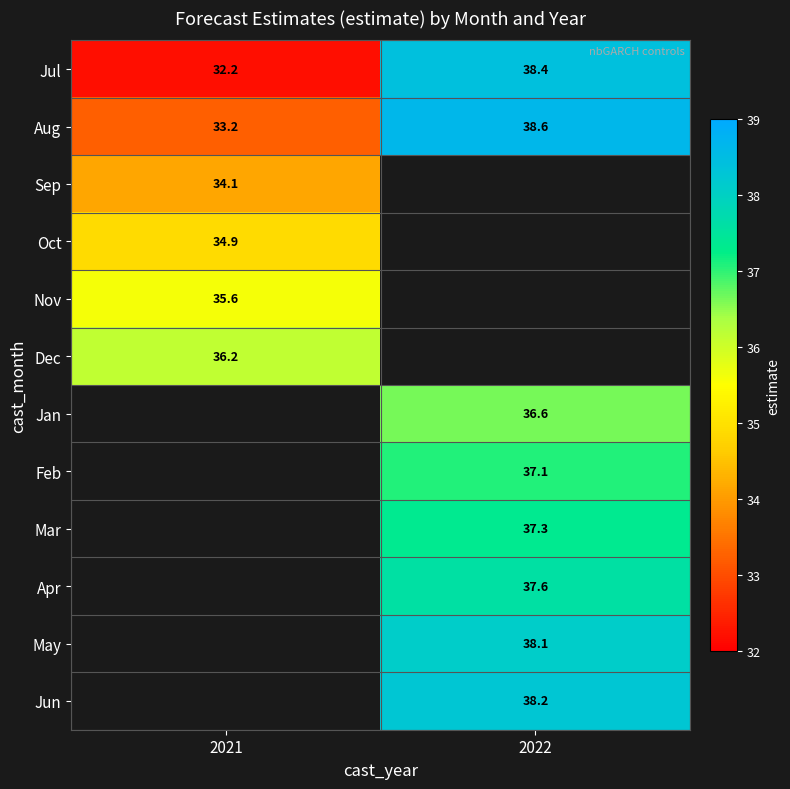

Is the value of Sep at 2021 greater than the value of Apr at 2022?

No